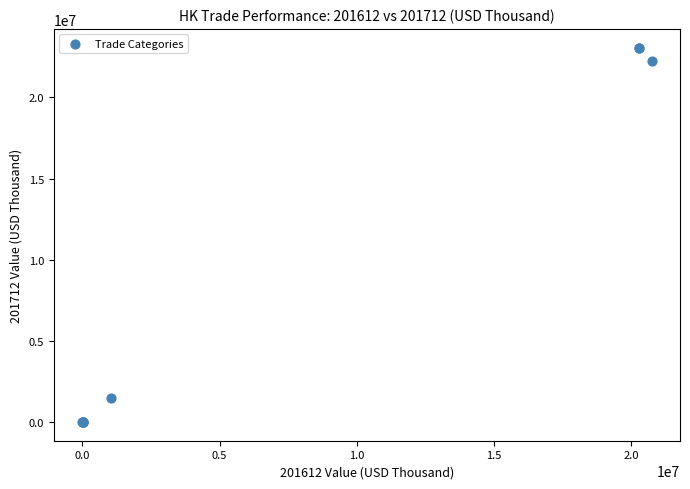

What Y value in the scatter plot is closest to 11531378?

1451784.1